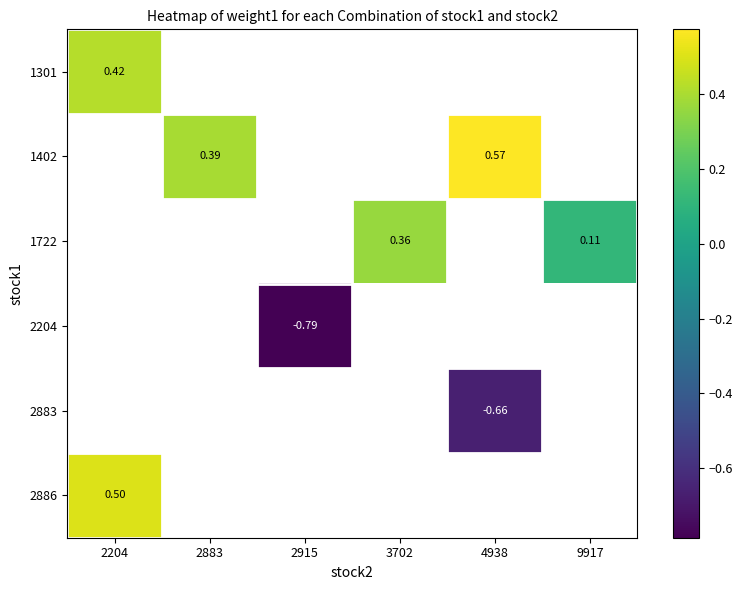

Between 2204 and 4938, which is larger?

4938